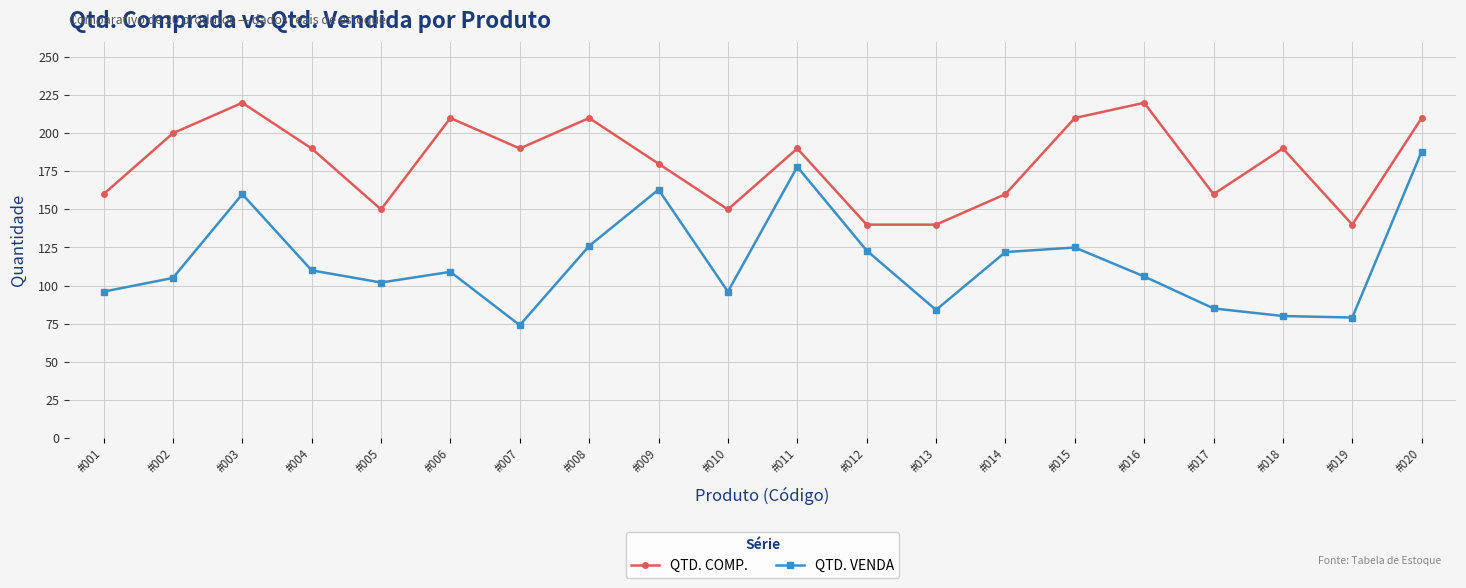

True or false: QTD. COMP. and QTD. VENDA intersect in this chart.

False